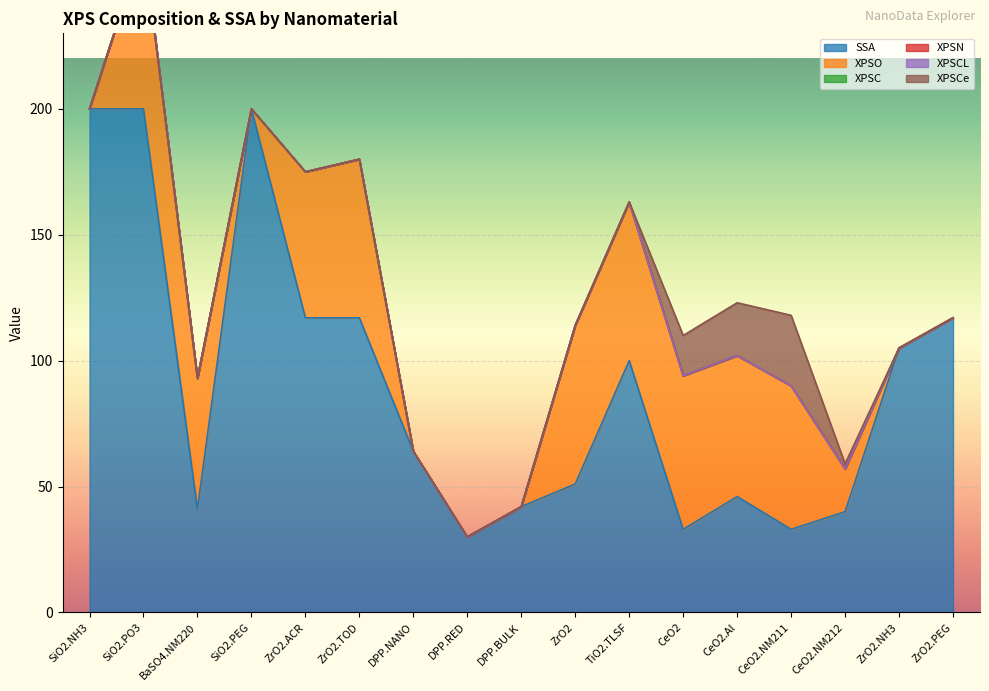

True or false: XPSO has more than 2 points higher than both neighbors.

True